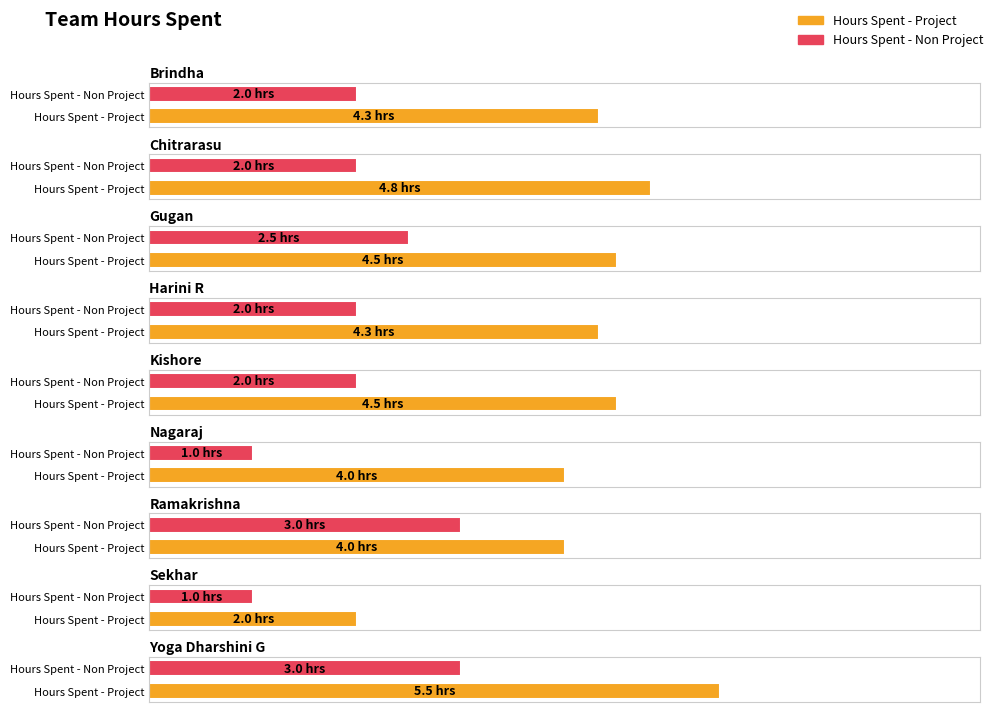

List the series in order of their overall mean, highest first.

Hours Spent - Project, Hours Spent - Non Project